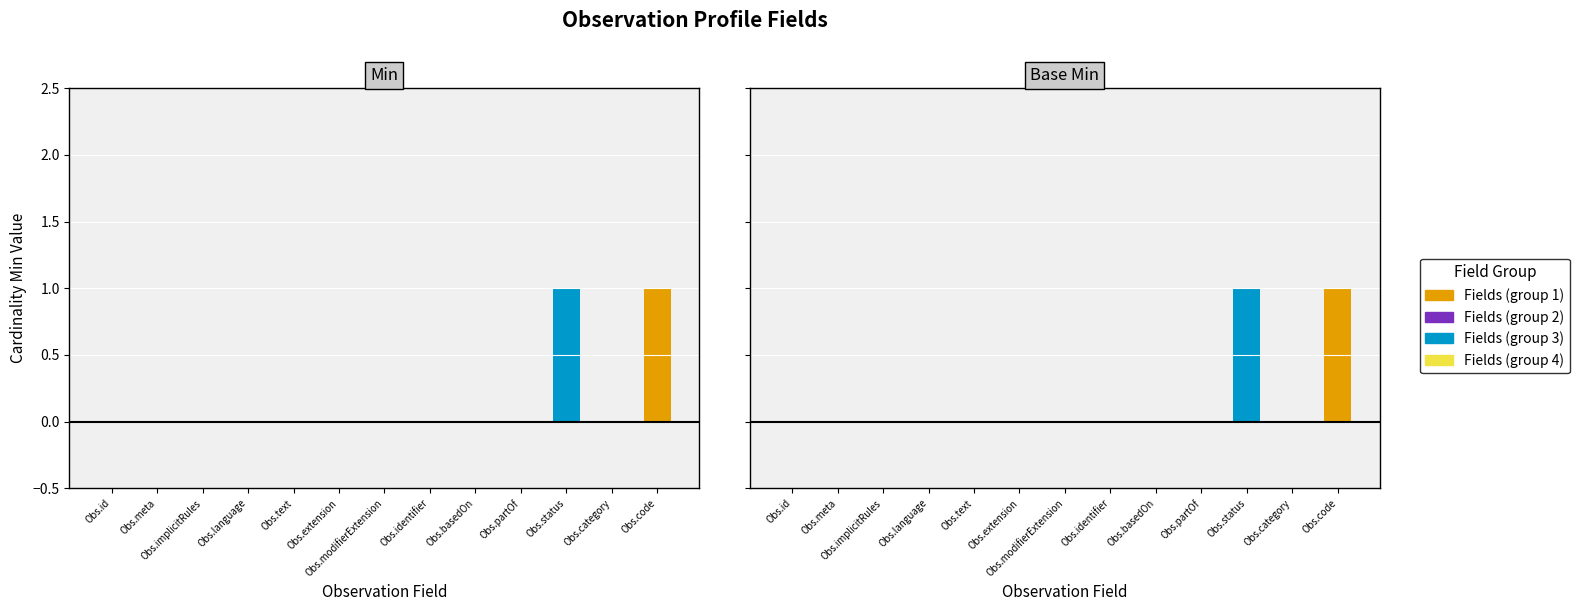

Which label corresponds to the largest value in the chart?

Observation.status